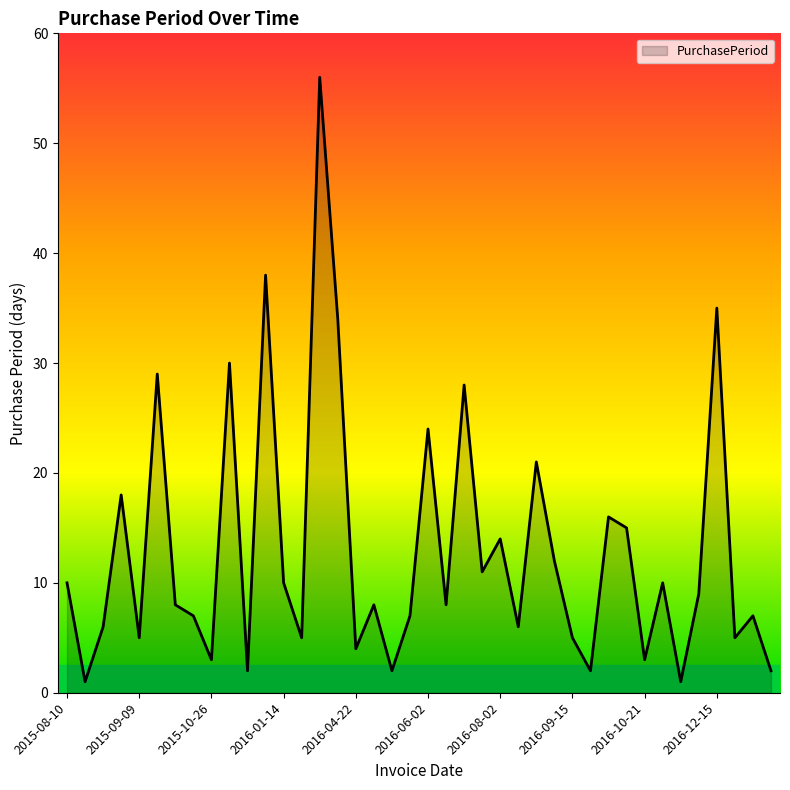

What is the average value?

13